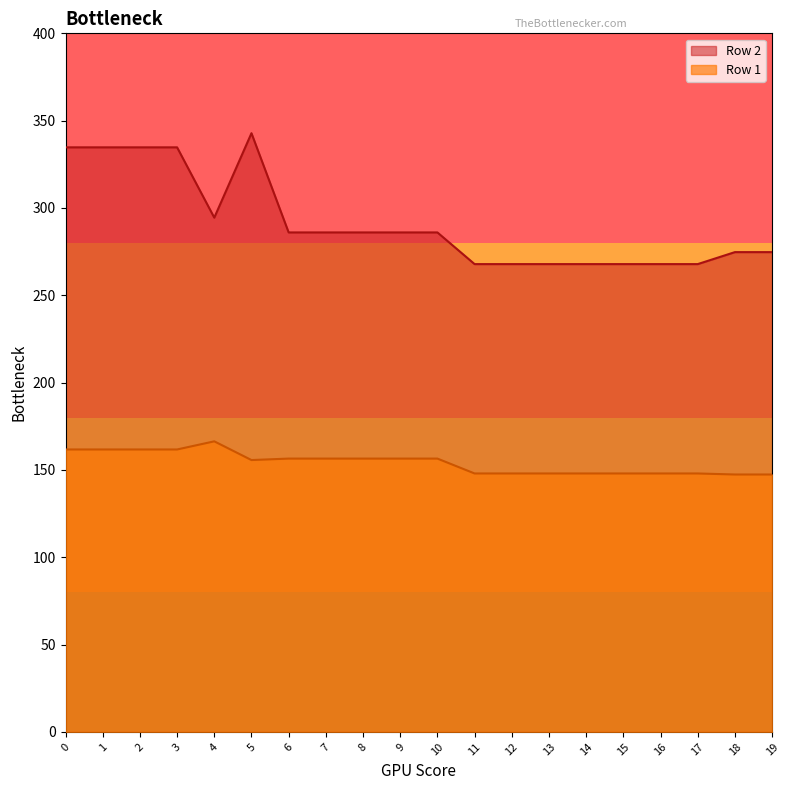

List the series in order of their overall mean, highest first.

Row 2, Row 1